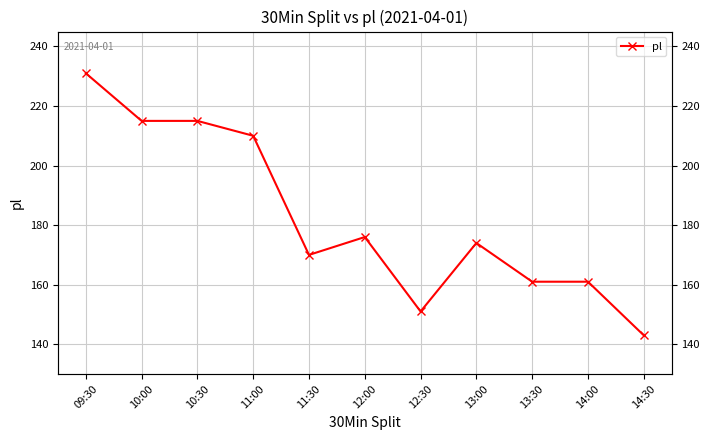

What is the label of the 8th point from the right?

11:00